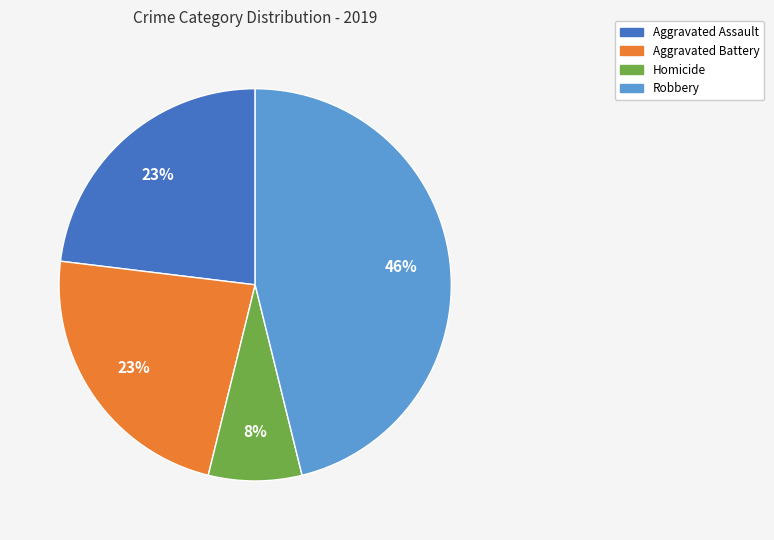

Is there any slice that represents more than half of the pie?

No